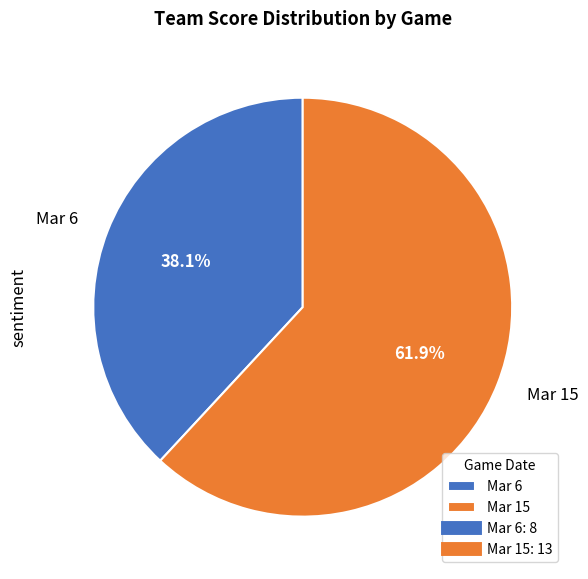

To the nearest percent, what portion does Mar 15 represent?

62%